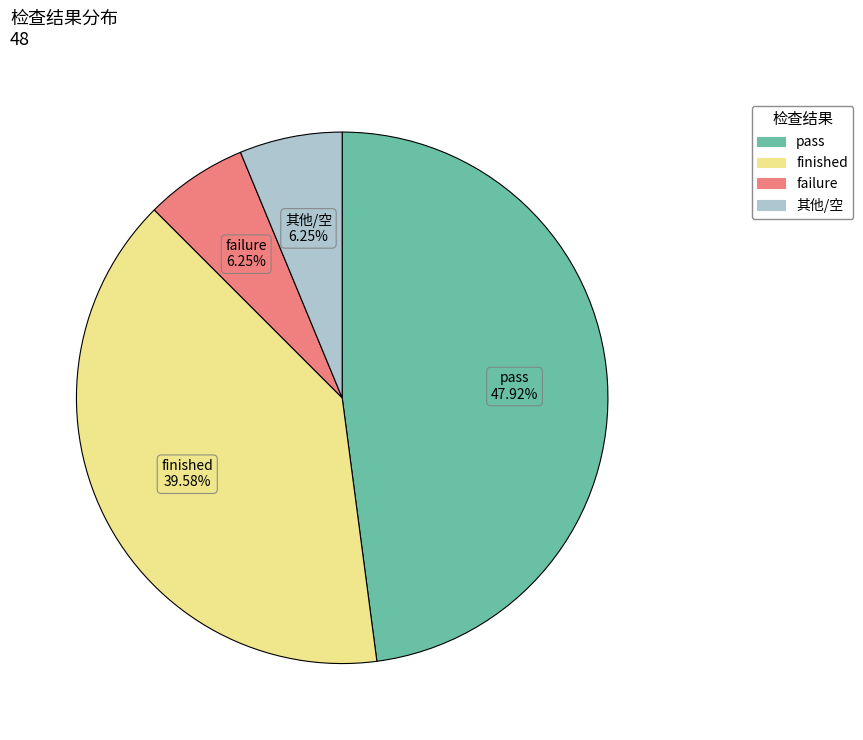

Is there a majority slice in this chart?

No